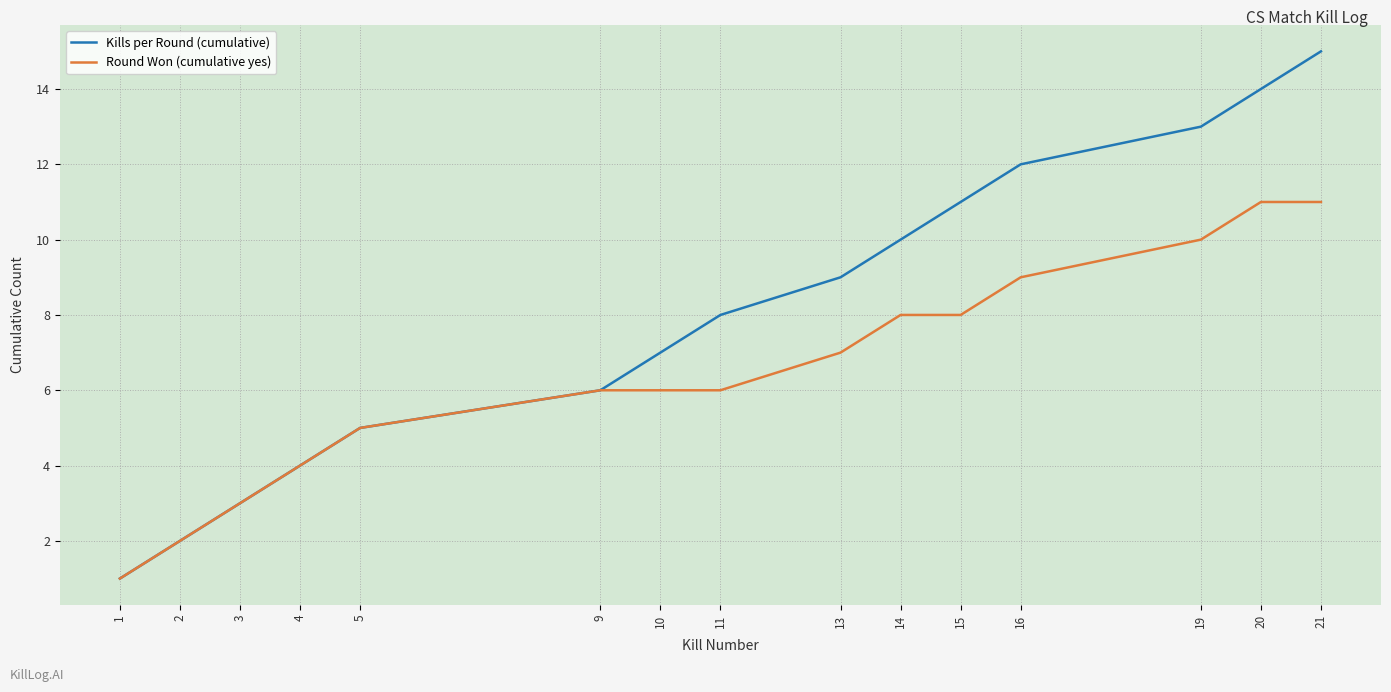

Which series has the largest range (max minus min)?

Kills per Round (cumulative)